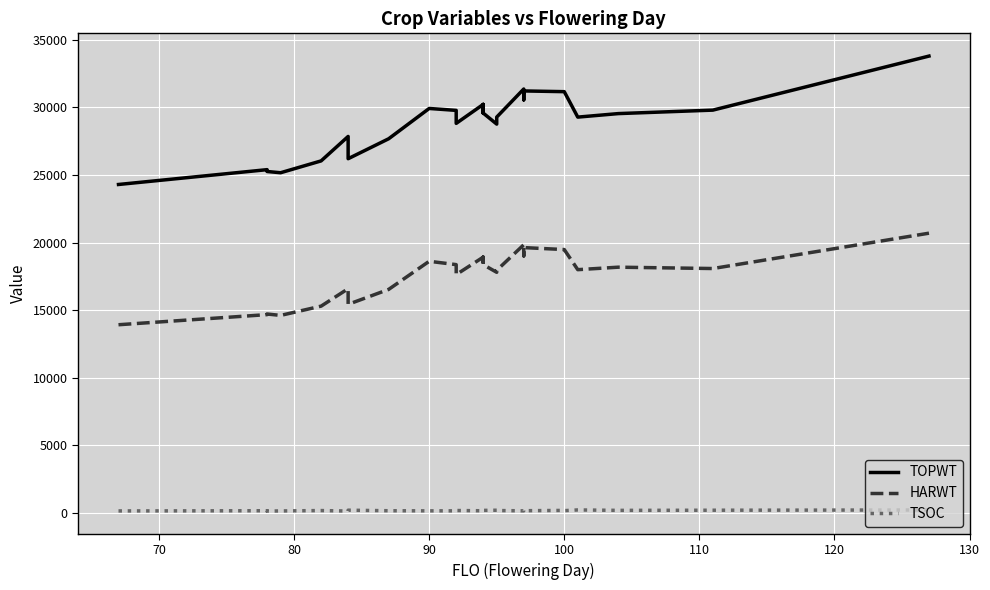

What are all the series names shown in the legend?

TOPWT, HARWT, TSOC